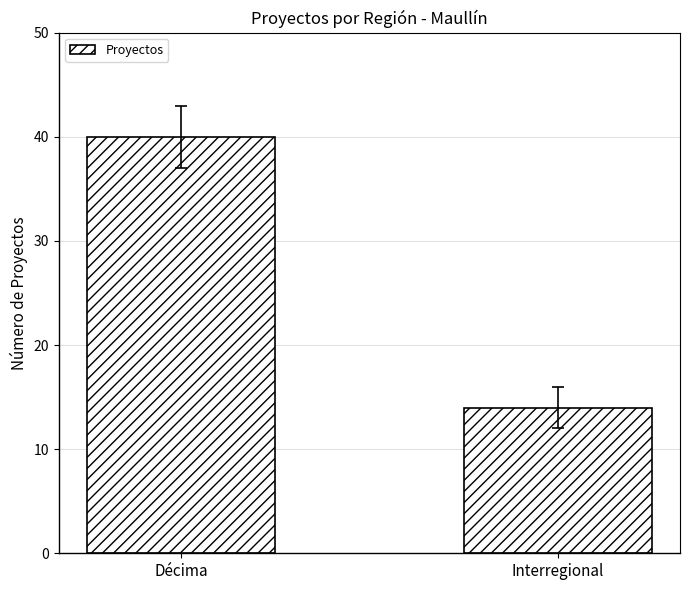

What is the label of the 1st bar from the right?

Interregional